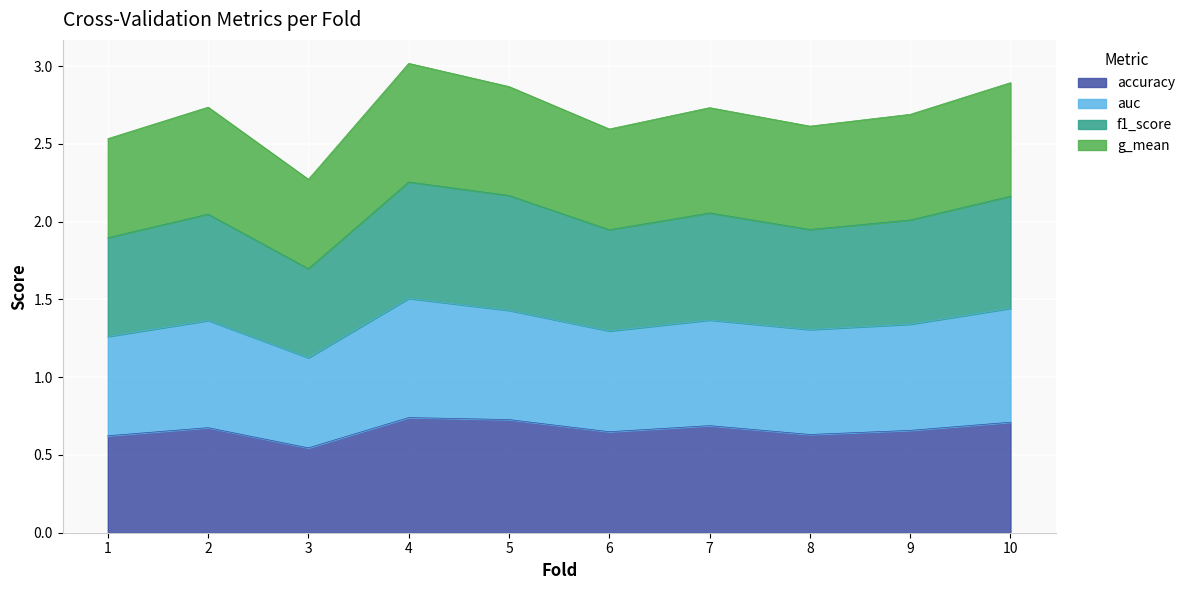

What is the total value across all series at 5?

2.9